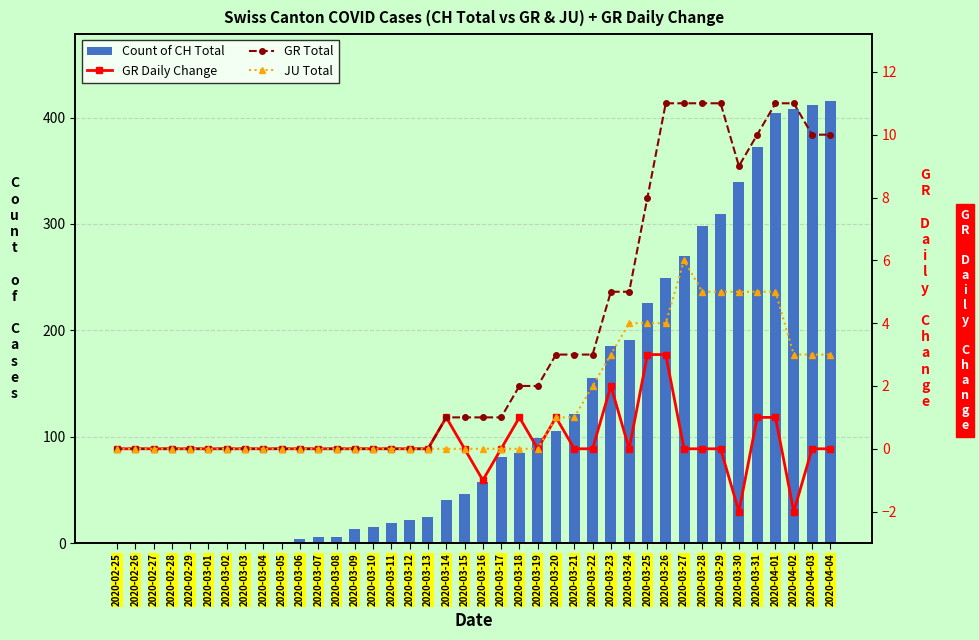

Where does the Count of CH Total series first go above 57?

2020-03-17